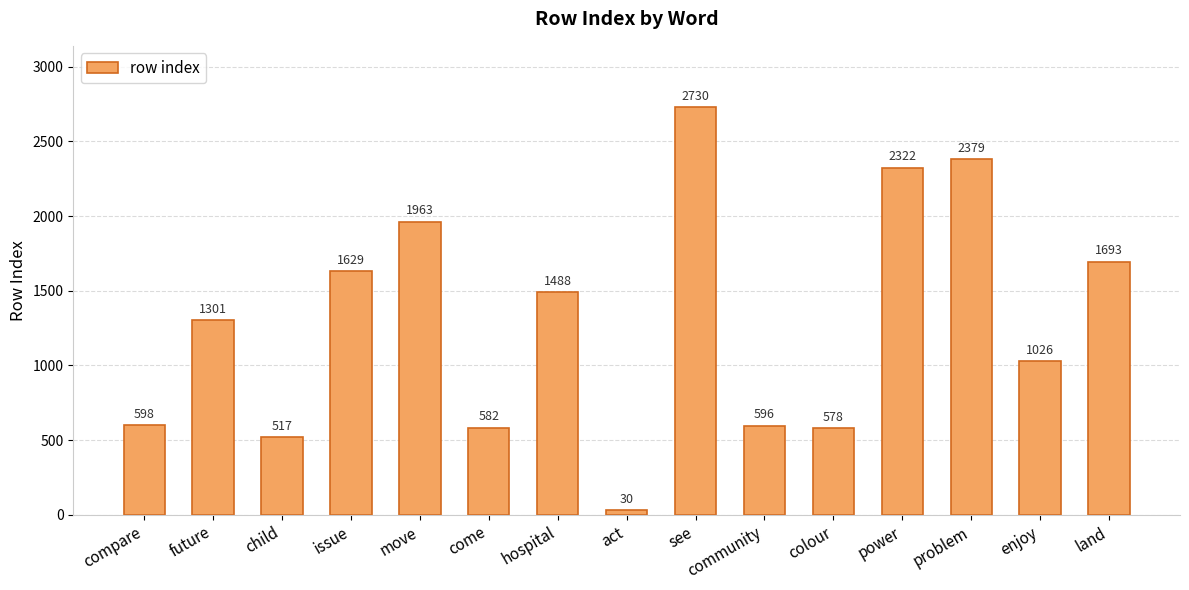

True or false: the data shows 2843 at issue.

False